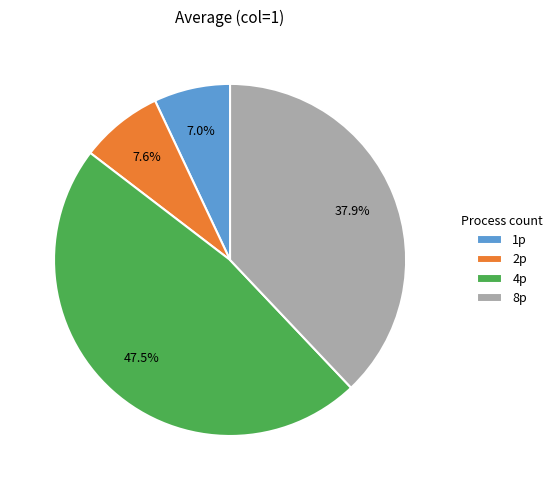

Approximately how many times larger is the value at 8p compared to 4p?

0.8